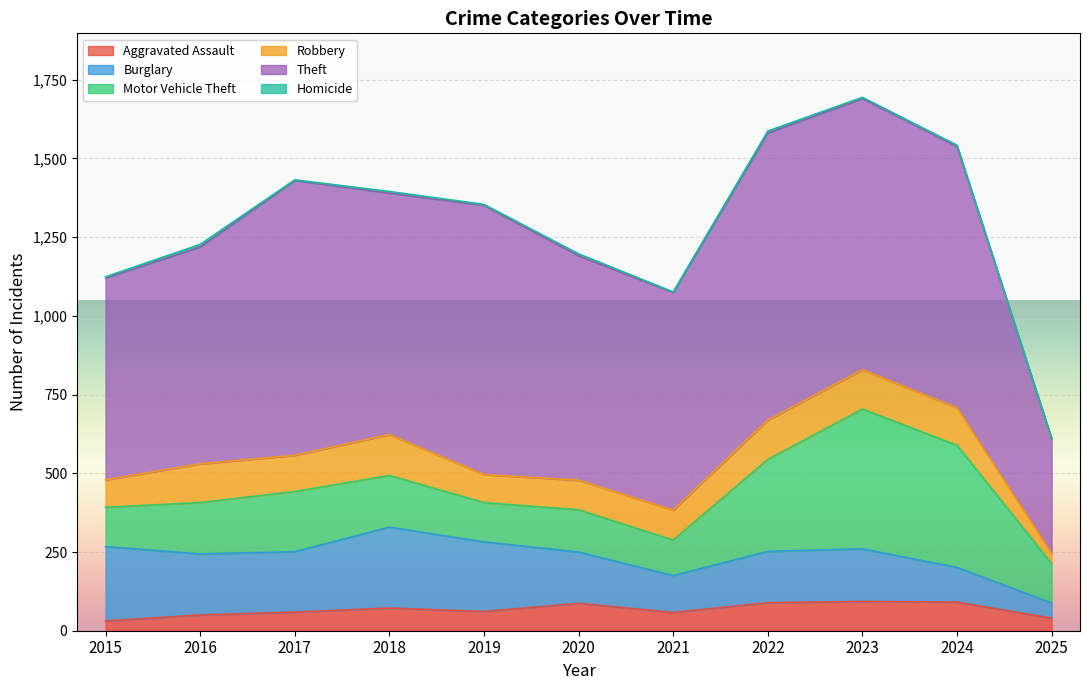

True or false: Theft and Burglary cross at least once.

False